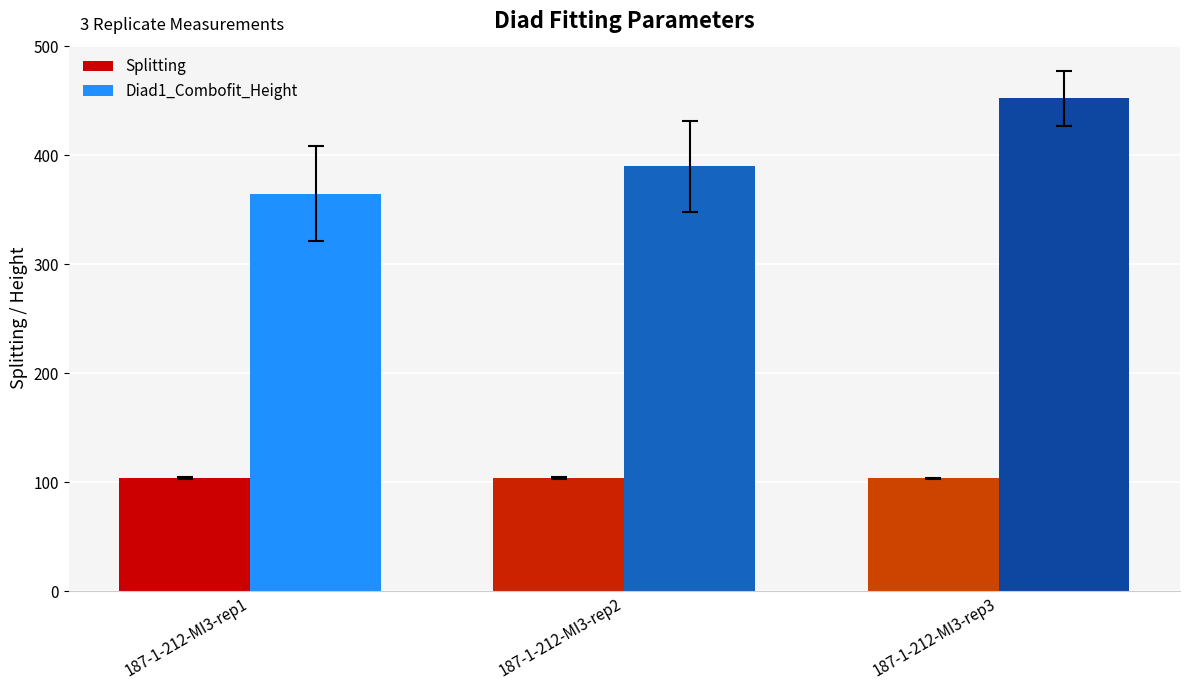

Which series has the largest total across all categories?

Diad1_Combofit_Height